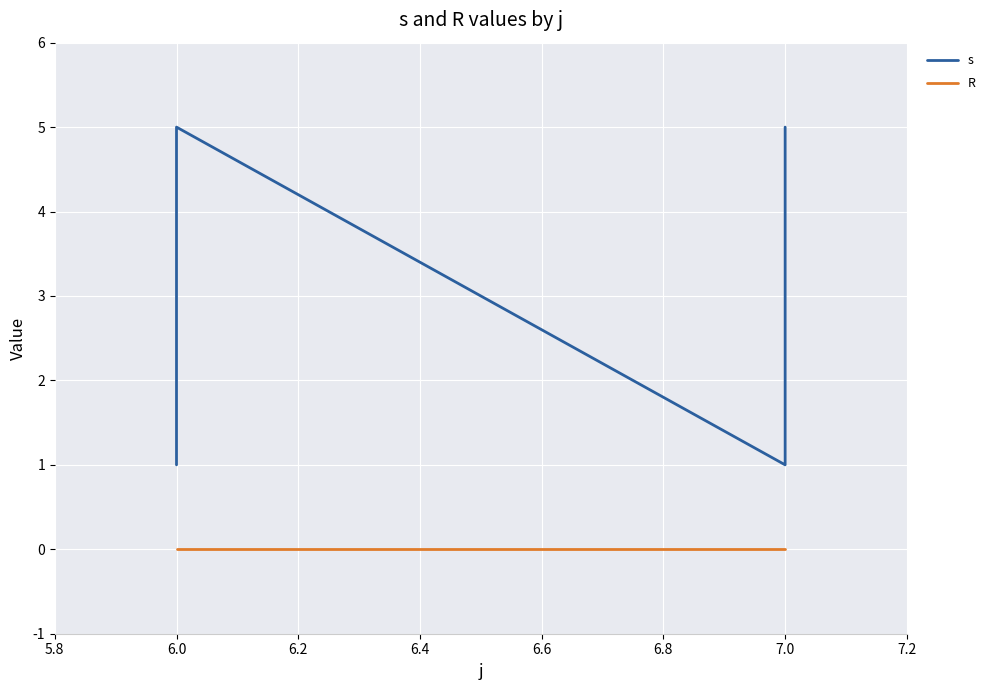

True or false: R has more than 0 interior local peaks.

False